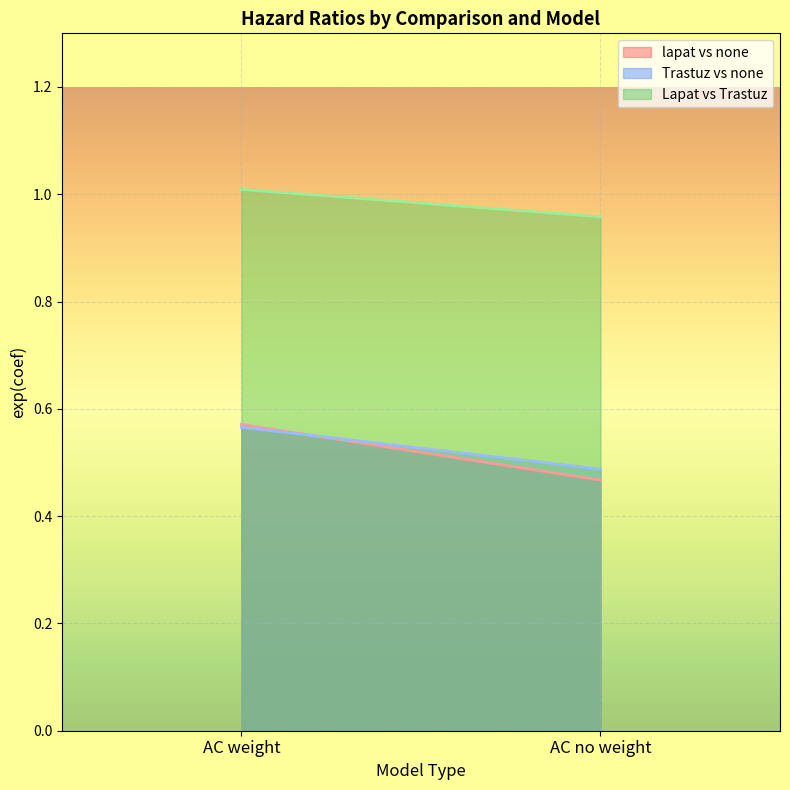

Rank the series at AC no weight from highest to lowest value.

Lapat vs Trastuz, Trastuz vs none, lapat vs none